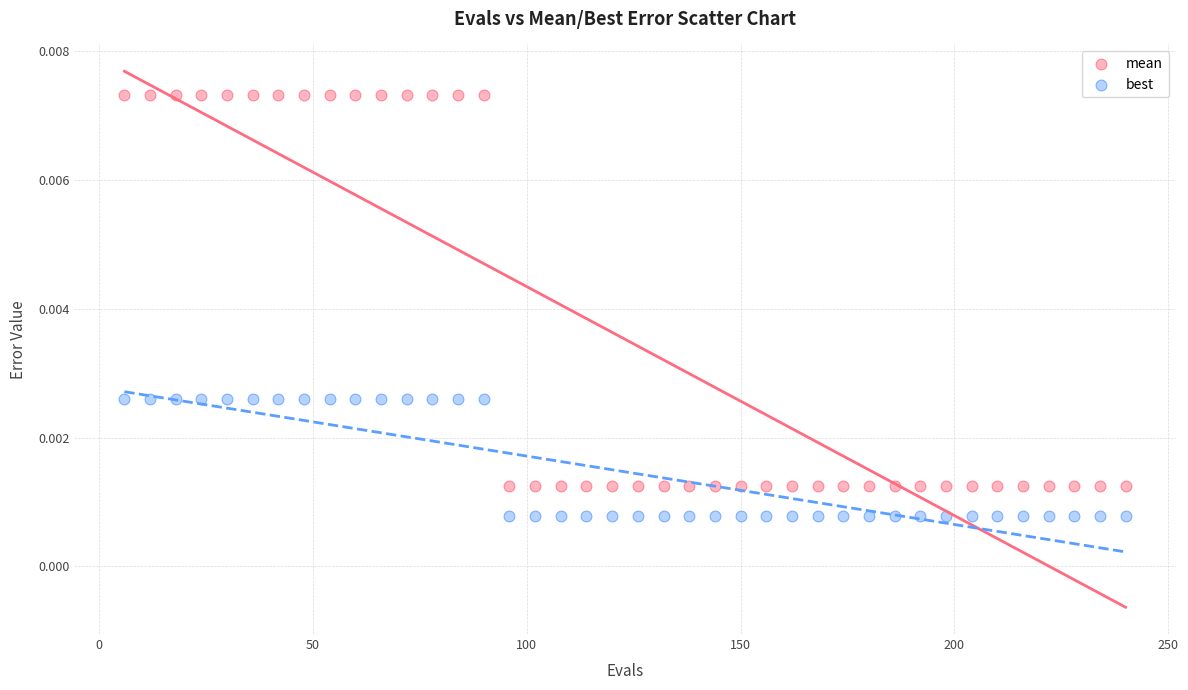

What are all the series names shown in the legend?

mean, best